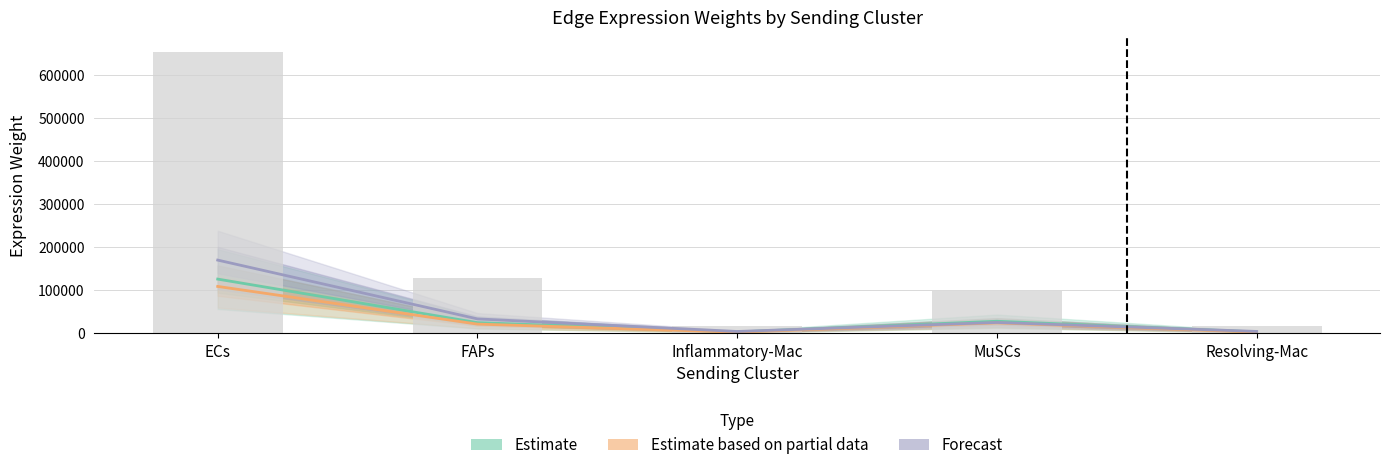

What position from the left is FAPs?

2